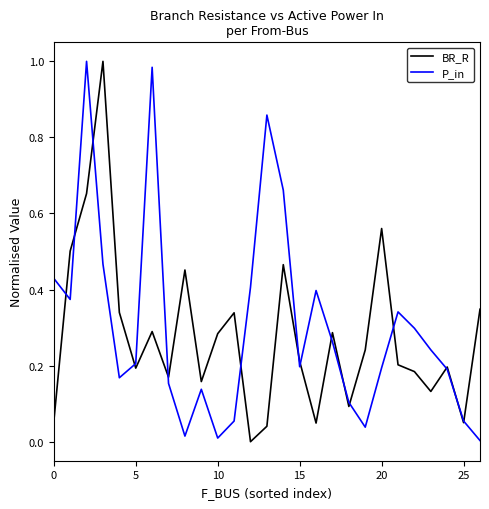

Reading left to right, list all the values displayed in this chart.

BR_R: 0.1	0.5	0.7	1.0	0.3	0.2	0.3	0.2	0.5	0.2	0.3	0.3	0.0	0.0	0.5	0.2	0.0	0.3	0.1	0.2	0.6	0.2	0.2	0.1	0.2	0.1	0.3
P_in: 0.4	0.4	1.0	0.5	0.2	0.2	1.0	0.2	0.0	0.1	0.0	0.1	0.4	0.9	0.7	0.2	0.4	0.3	0.1	0.0	0.2	0.3	0.3	0.2	0.2	0.1	0.0